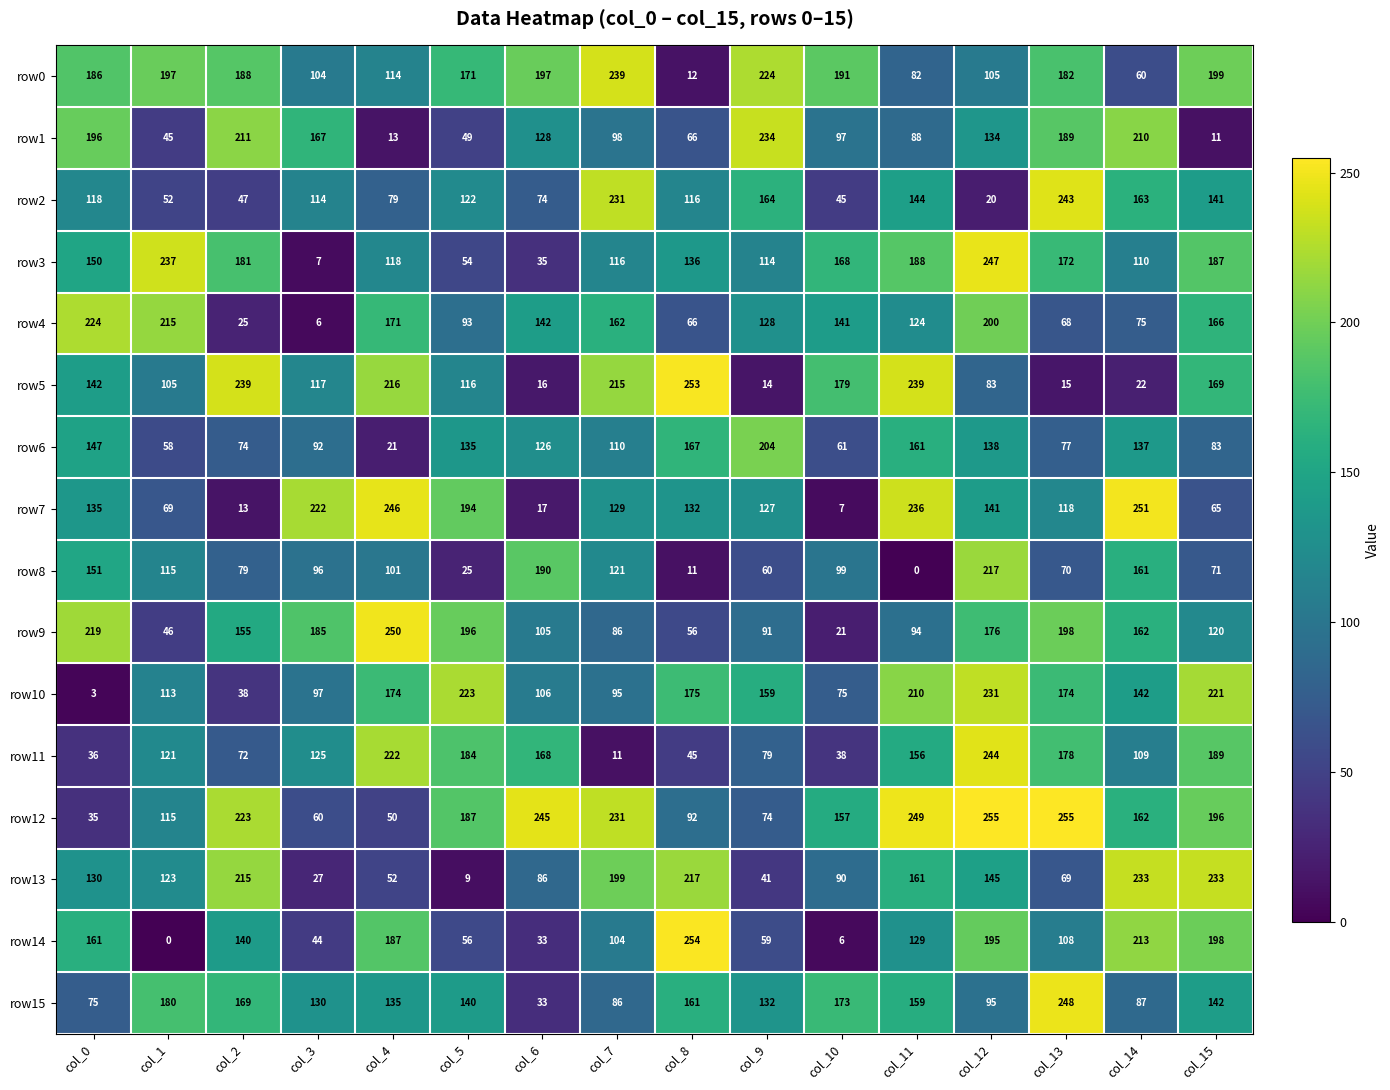

What is the maximum value shown in the chart?

255